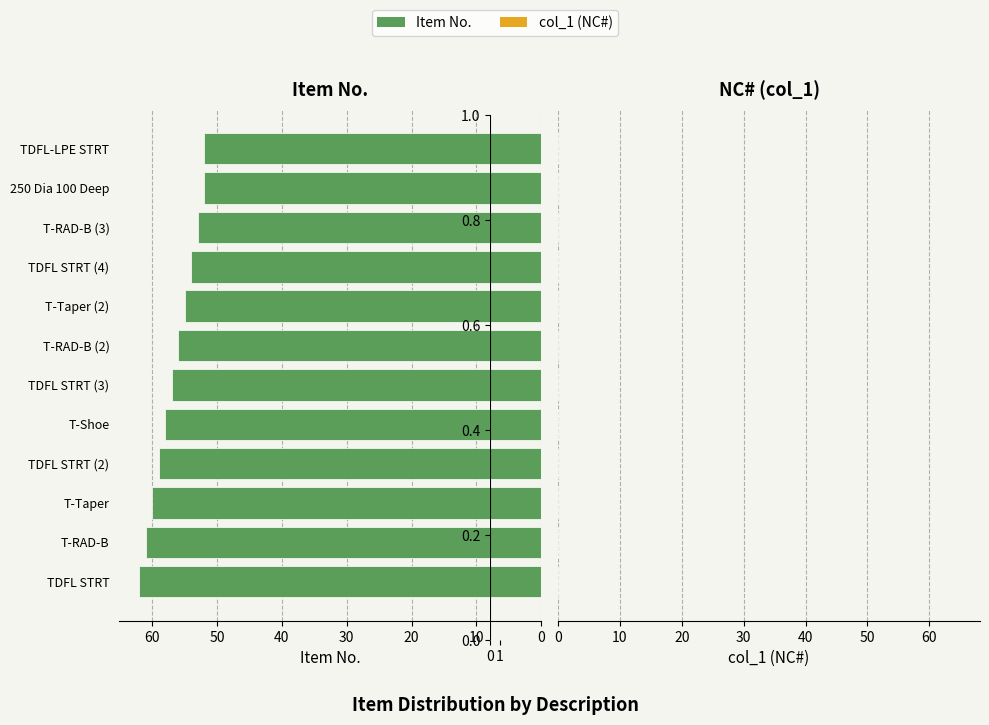

Between 250 Dia 100 Deep and TDFL STRT (3), which is larger?

TDFL STRT (3)